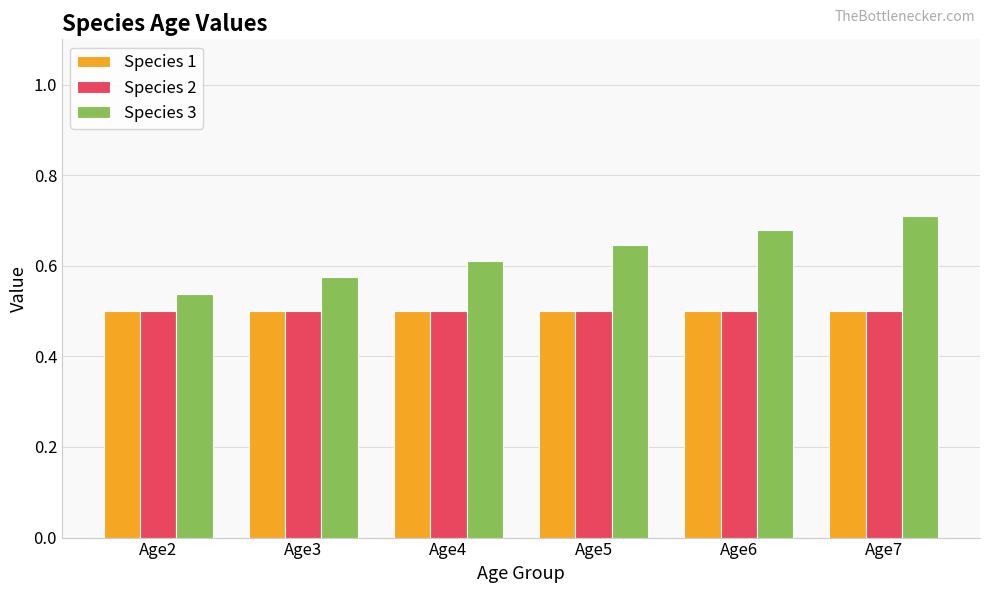

Is it true that Species 3 equals 0.7 at Age6?

True